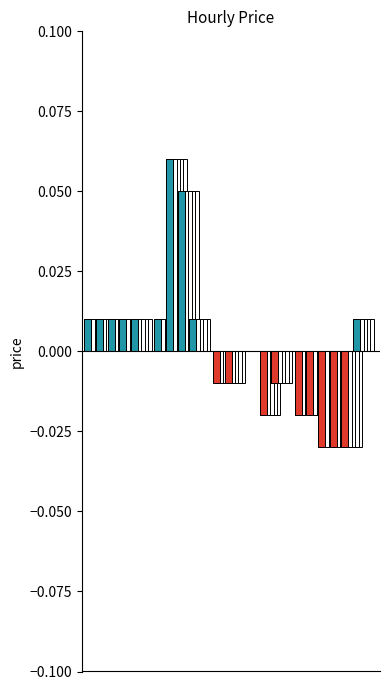

Rank the categories by value from lowest to highest.

20, 21, 22, 15, 18, 19, 11, 12, 16, 5, 10, 13, 14, 17, 0, 1, 2, 3, 4, 6, 9, 23, 8, 7